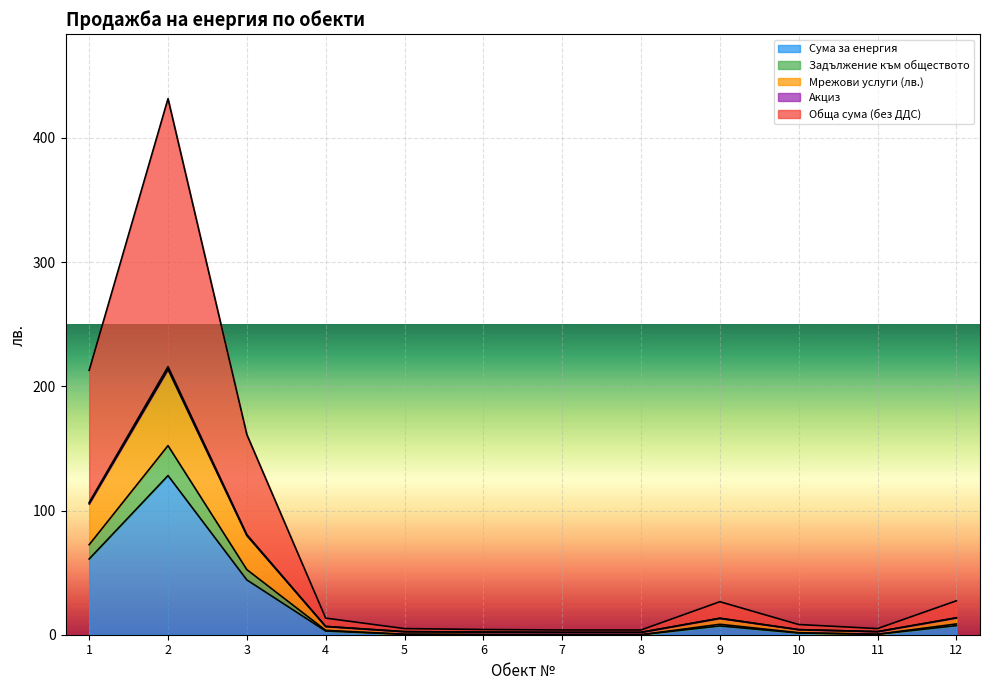

What is the difference between the maximum and minimum values in the Сума за енергия series?

128.1